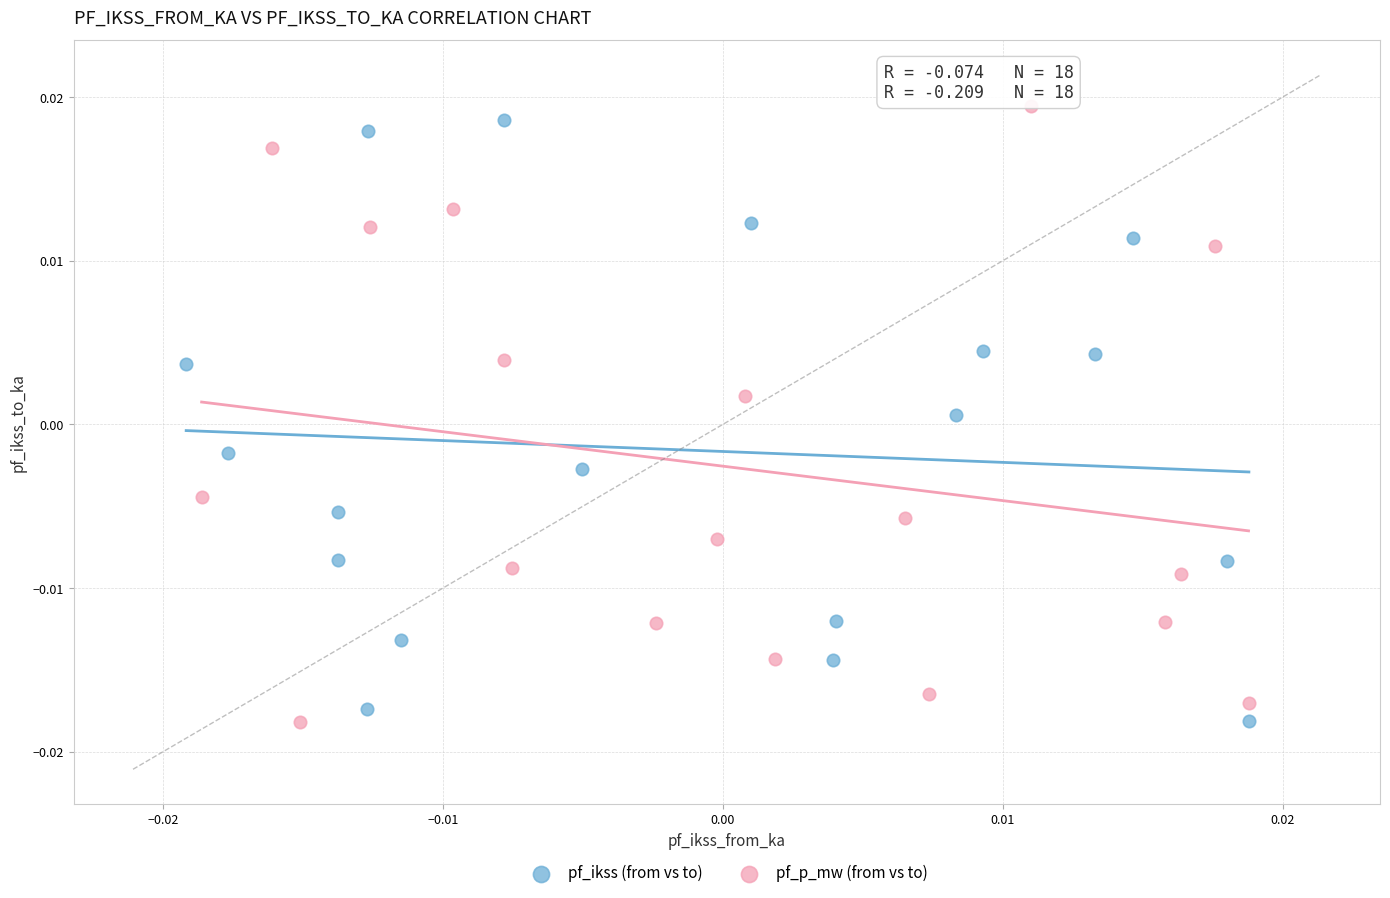

What are all the series names shown in the legend?

pf_ikss (from vs to), pf_p_mw (from vs to)